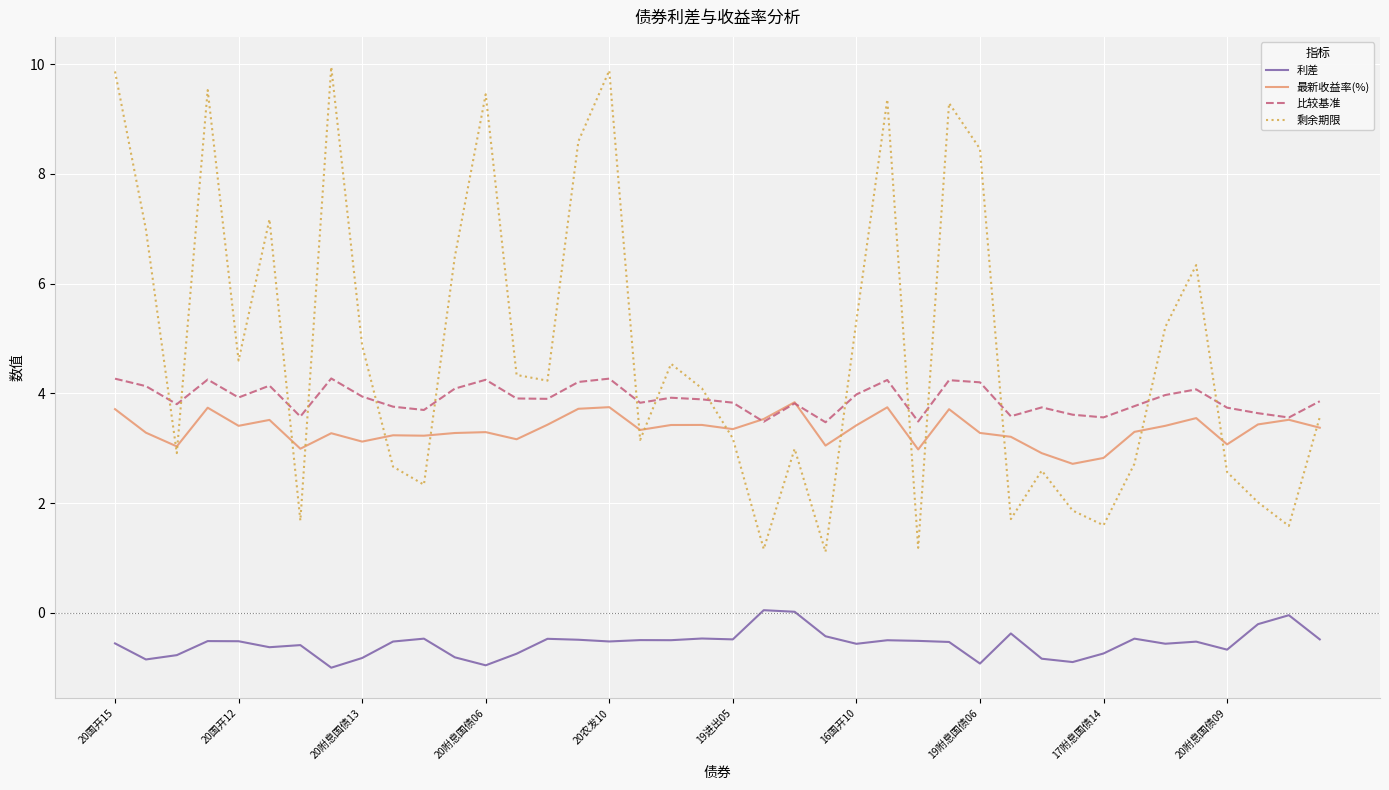

Which series has the largest total across all categories?

剩余期限